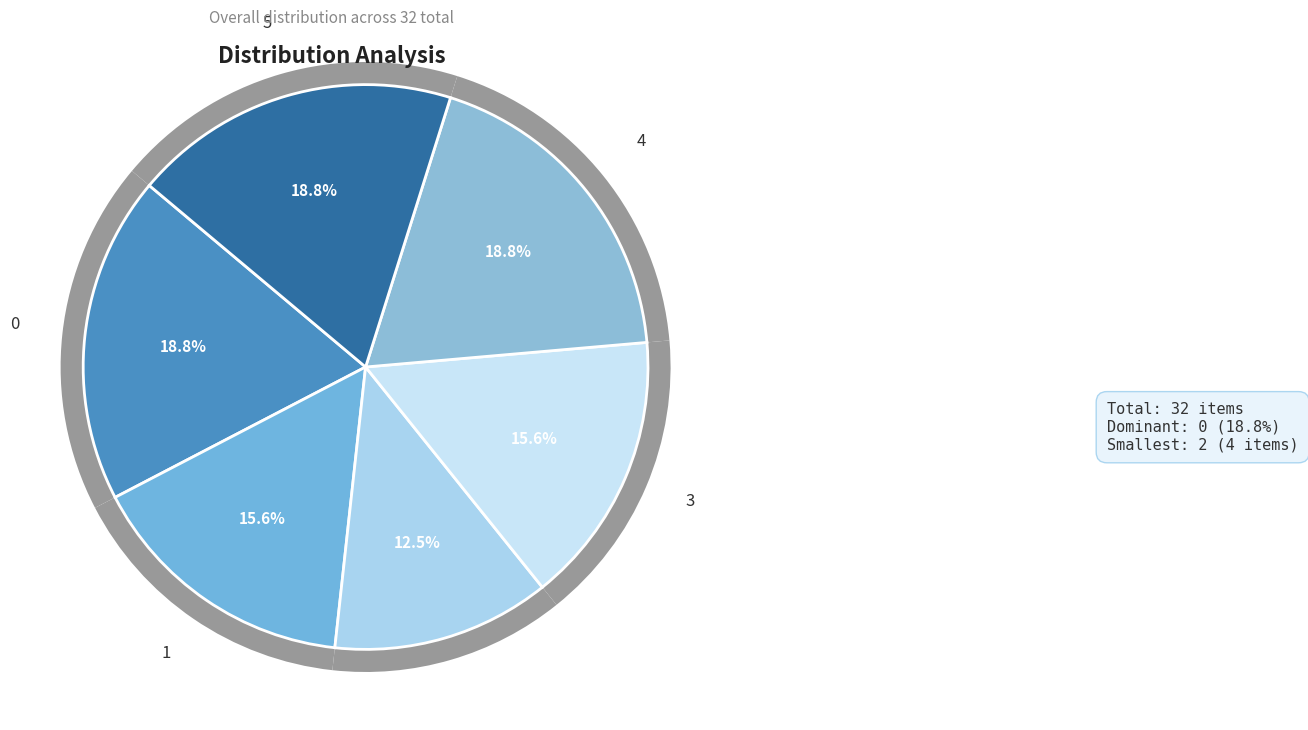

Does 0 account for over 50% of the chart?

No